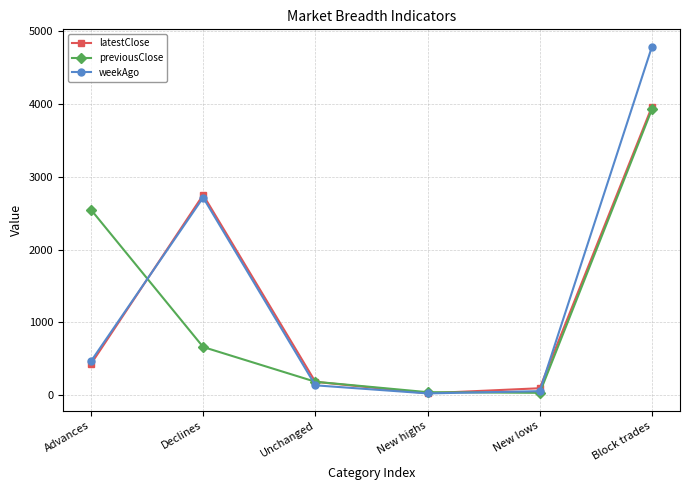

The value of weekAgo at Declines is 1730. True or false?

False